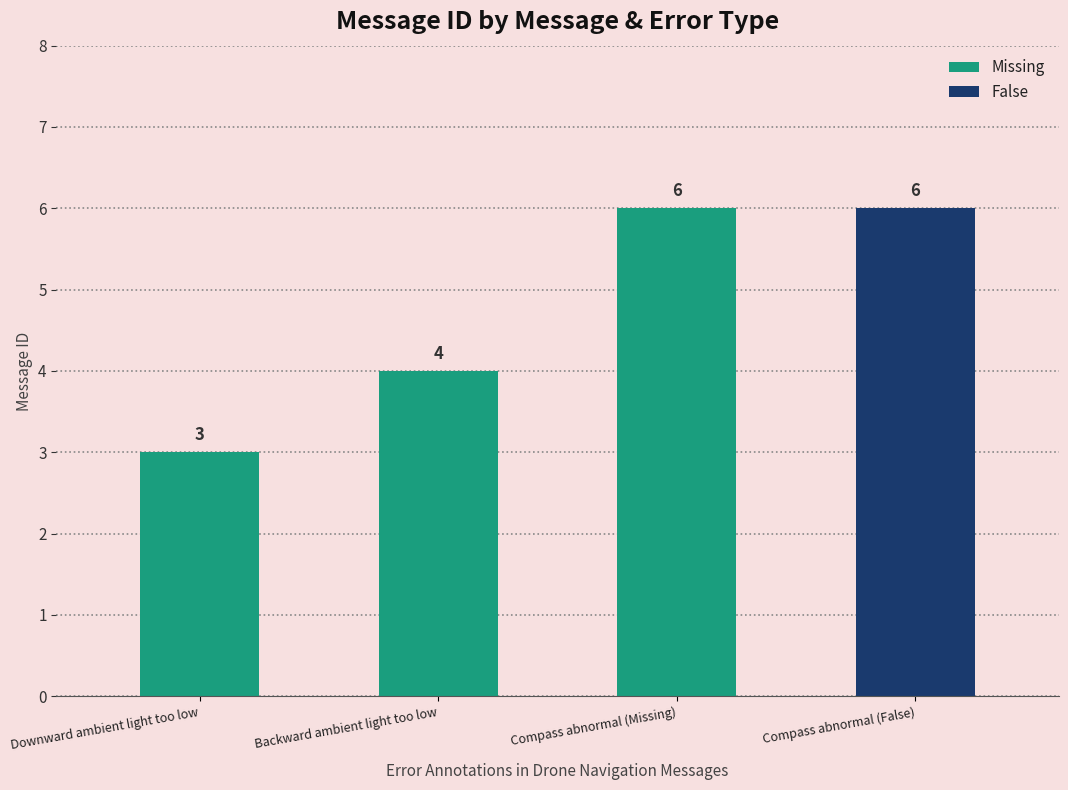

Reading left to right, list all the values displayed in this chart.

Missing: 3	4	6	0
False: 0	0	0	6